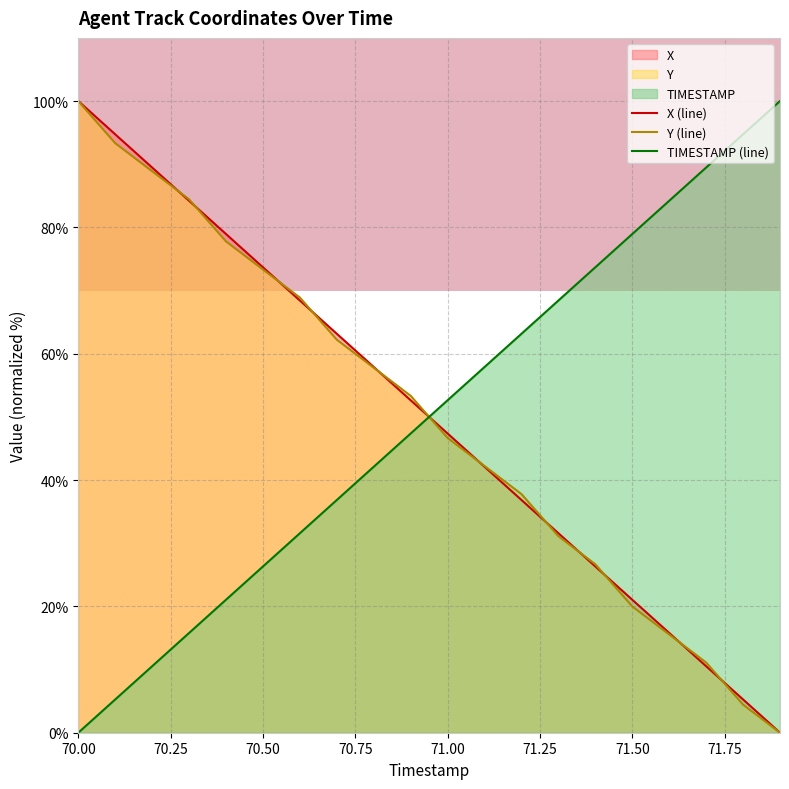

At how many categories does at least one series exceed 43?

20